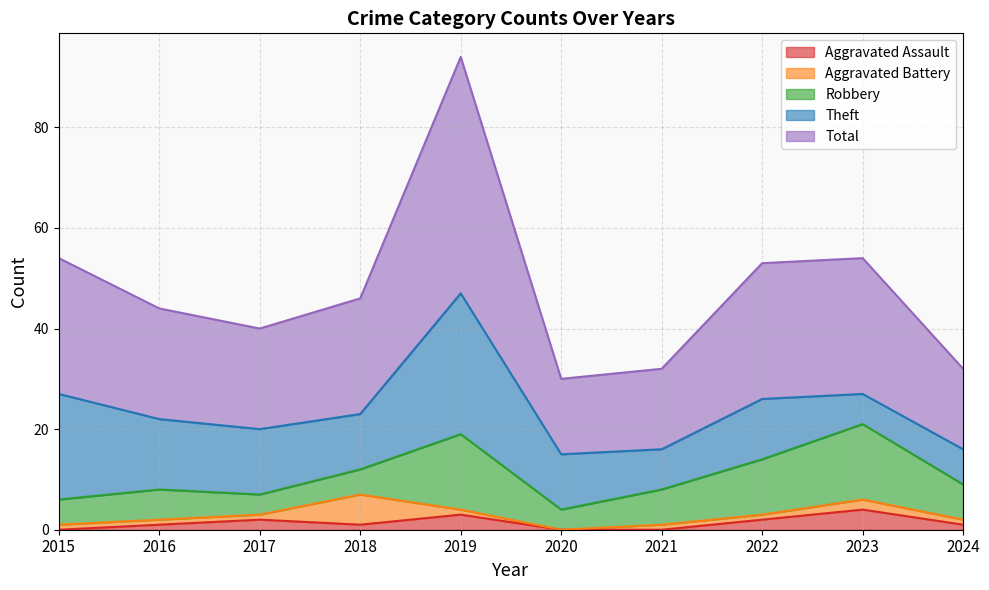

What is the highest value of the Aggravated Assault series?

4